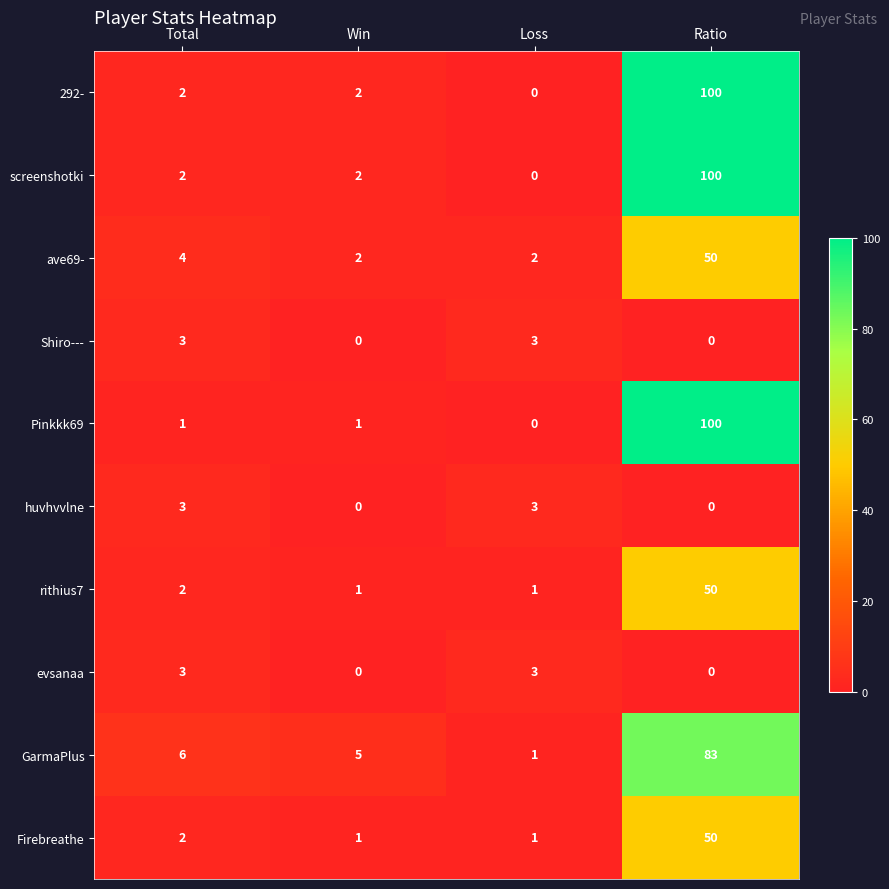

Is it true that evsanaa equals 3 at Loss?

True